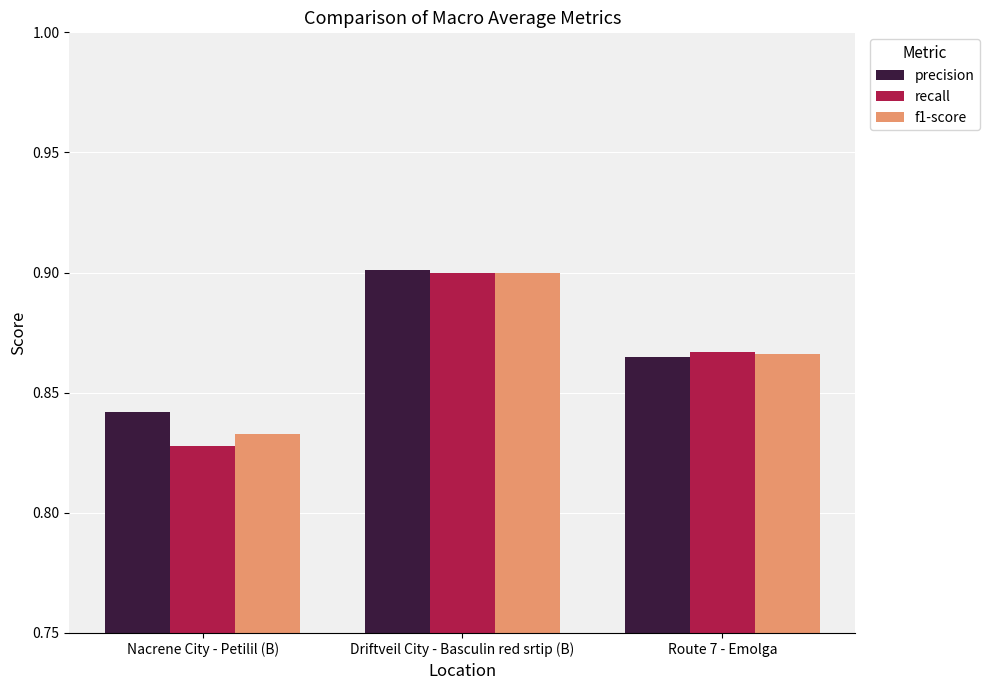

At how many categories does at least one series exceed 0?

3